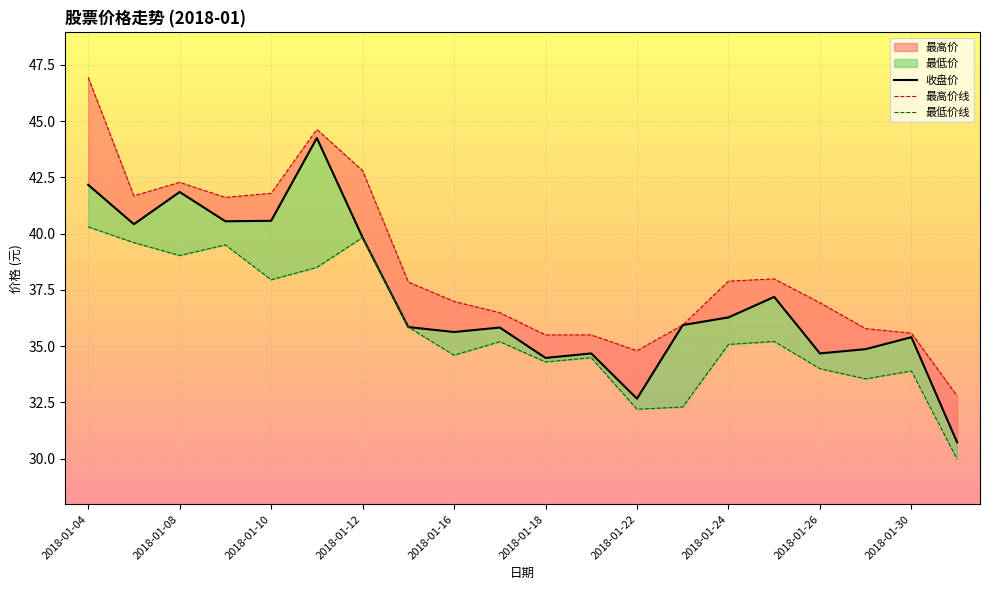

Rank the series by their average value, from highest to lowest.

最高价线, 收盘价, 最低价线